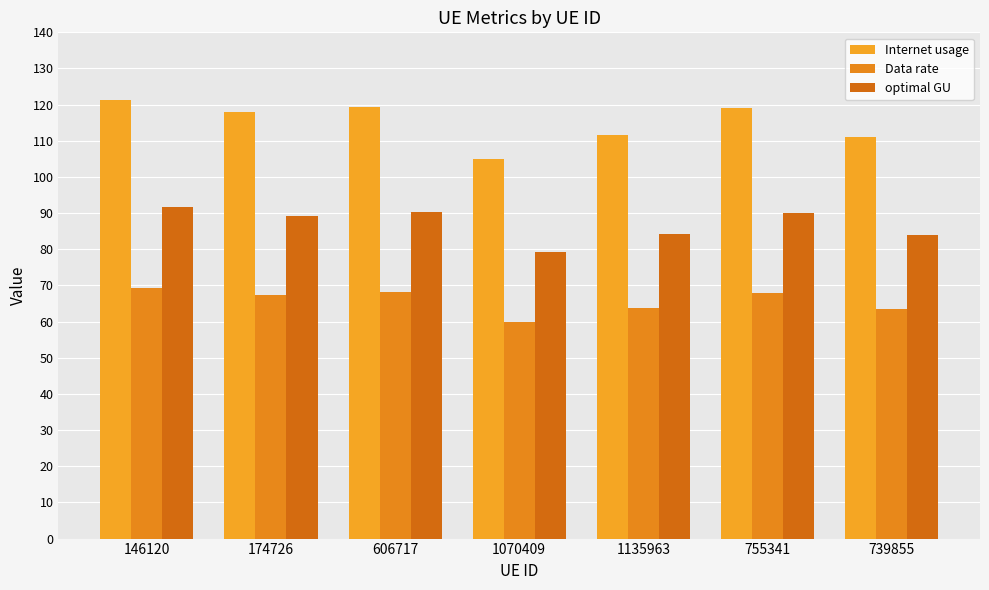

What is the label of the 1st bar from the left?

146120